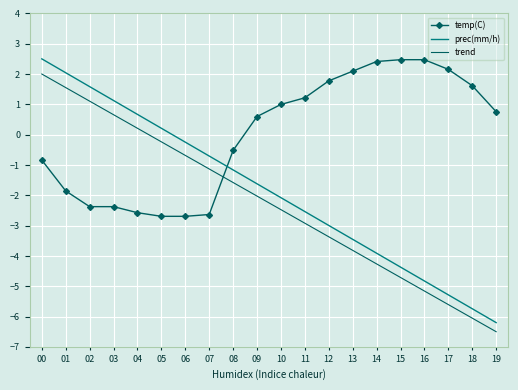

List the series in order of their overall mean, highest first.

temp(C), prec(mm/h), trend